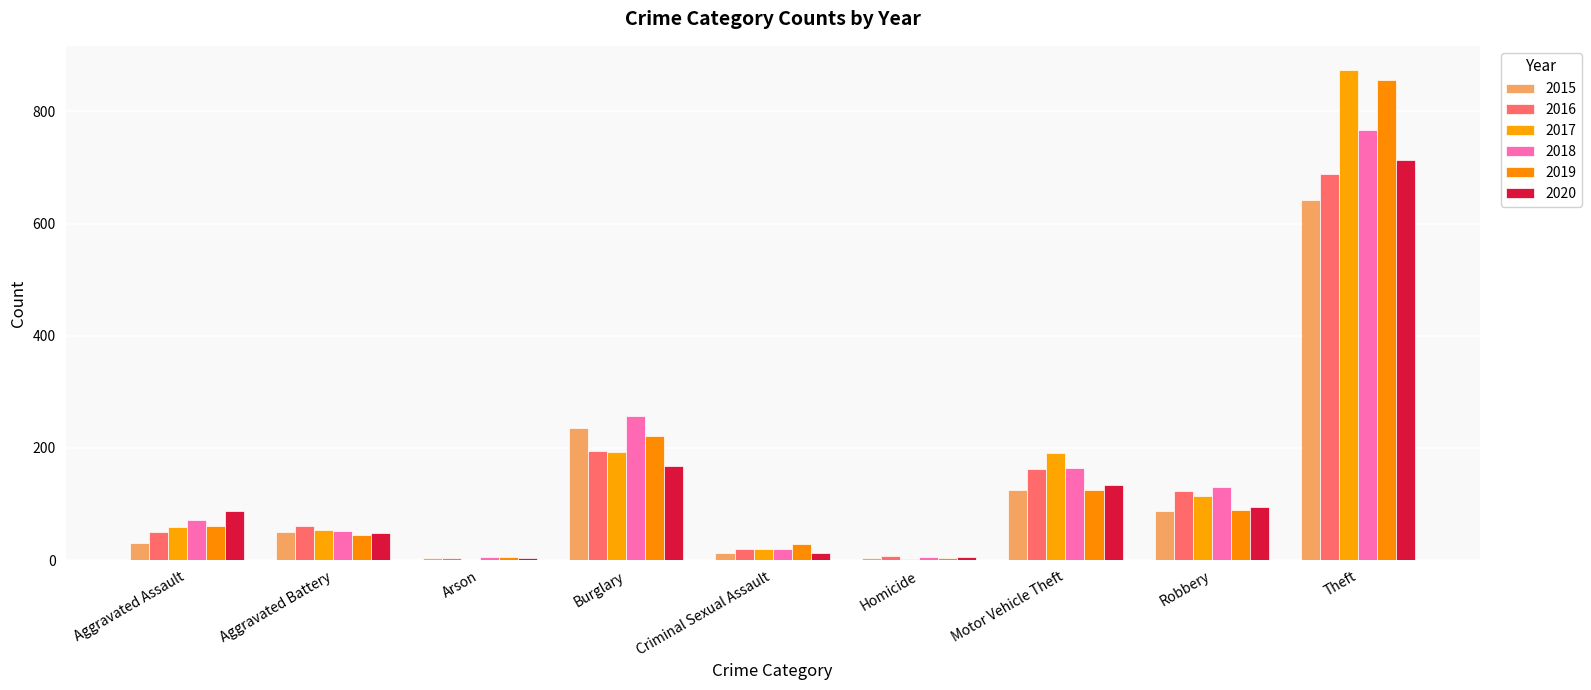

Read the 2016 value at Theft.

689